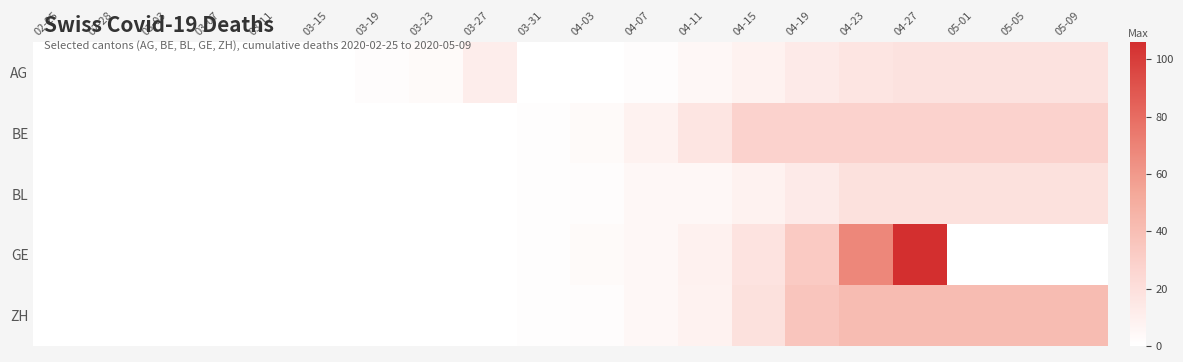

Reading right to left, what are all the values shown in this chart?

AG: 05-09=18	05-05=18	05-01=18	04-27=18	04-23=16	04-19=13	04-15=8	04-11=5	04-07=2	04-03=0	03-31=0	03-27=11	03-23=3	03-19=2	03-15=0	03-11=0	03-07=0	03-03=0	02-28=0	02-25=0
BE: 05-09=28	05-05=28	05-01=28	04-27=28	04-23=28	04-19=28	04-15=28	04-11=16	04-07=8	04-03=3	03-31=1	03-27=0	03-23=0	03-19=0	03-15=0	03-11=0	03-07=0	03-03=0	02-28=0	02-25=0
BL: 05-09=19	05-05=19	05-01=19	04-27=19	04-23=19	04-19=13	04-15=8	04-11=5	04-07=5	04-03=2	03-31=1	03-27=0	03-23=0	03-19=0	03-15=0	03-11=0	03-07=0	03-03=0	02-28=0	02-25=0
GE: 05-09=0	05-05=0	05-01=0	04-27=106	04-23=68	04-19=33	04-15=17	04-11=9	04-07=5	04-03=3	03-31=1	03-27=0	03-23=0	03-19=0	03-15=0	03-11=0	03-07=0	03-03=0	02-28=0	02-25=0
ZH: 05-09=41	05-05=41	05-01=41	04-27=41	04-23=41	04-19=36	04-15=19	04-11=8	04-07=5	04-03=2	03-31=1	03-27=0	03-23=0	03-19=0	03-15=0	03-11=0	03-07=0	03-03=0	02-28=0	02-25=0